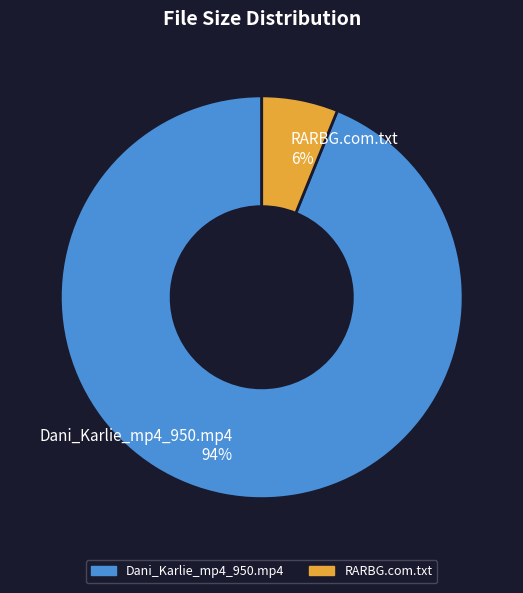

Is the sum of Dani_Karlie_mp4_950.mp4 and RARBG.com.txt greater than half?

Yes